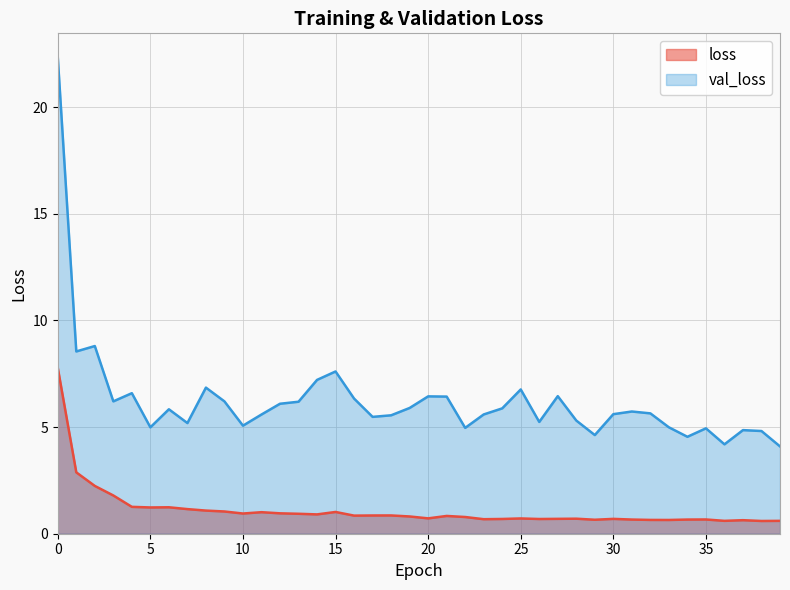

What is the difference between the val_loss values at 35 and 29?

0.3